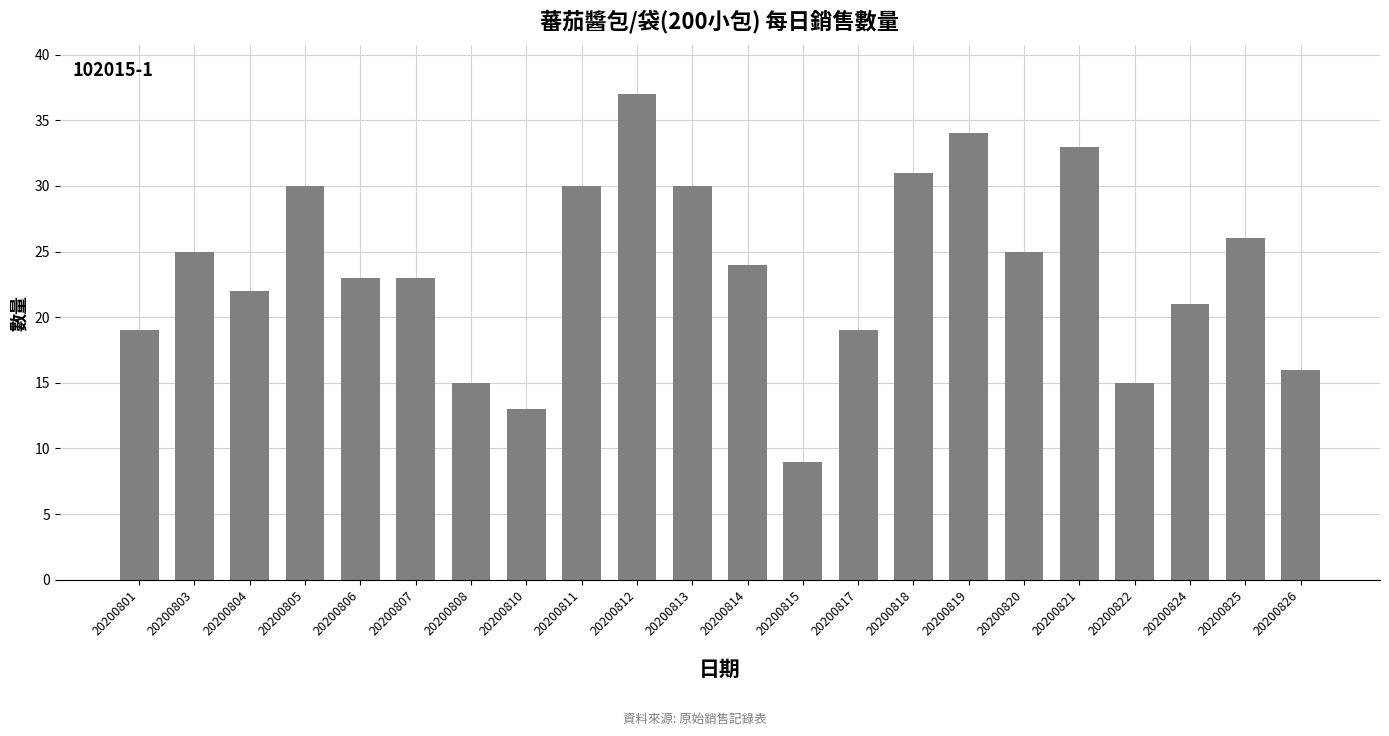

Are the bars horizontal?

No